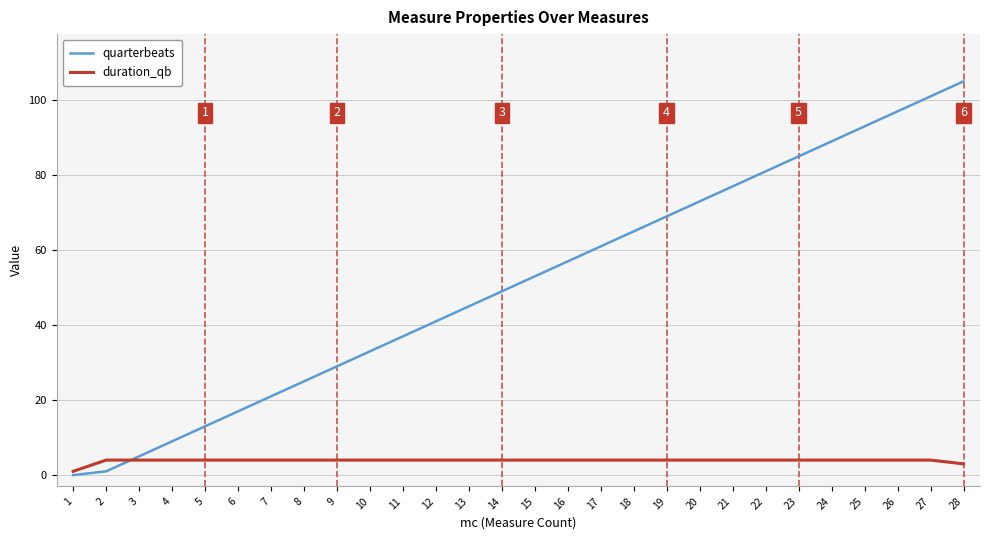

How many lines are shown in the chart?

2